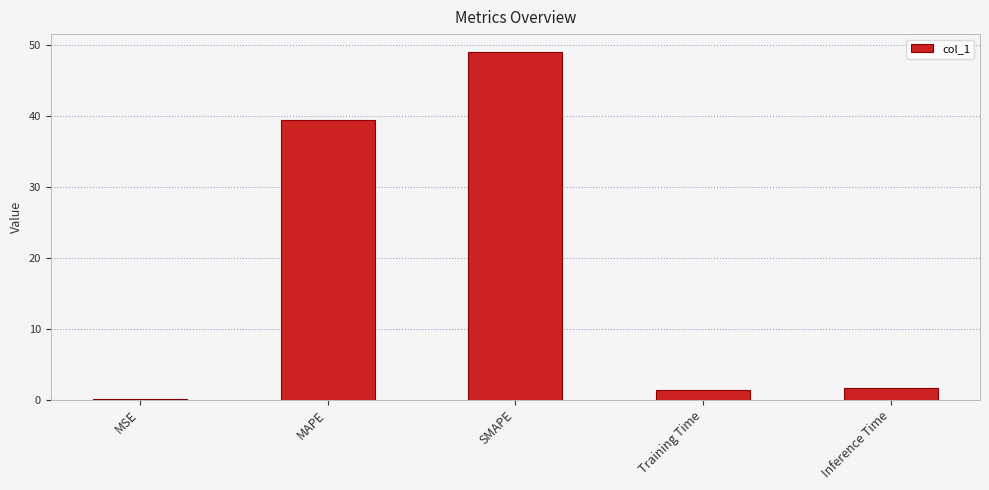

What is the sum of all values?

91.6